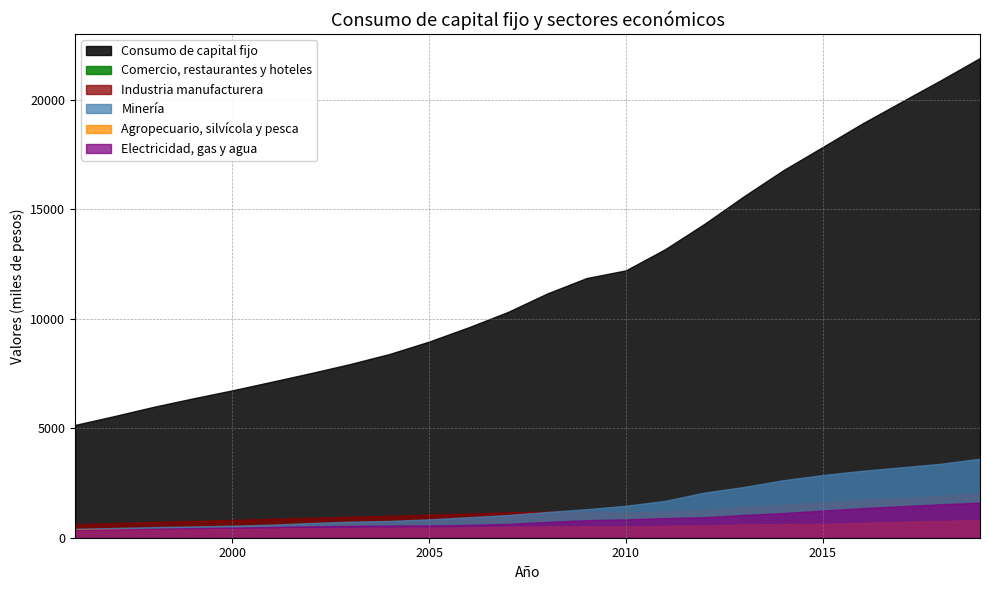

Where is the first local minimum for Agropecuario, silvícola y pesca?

2010